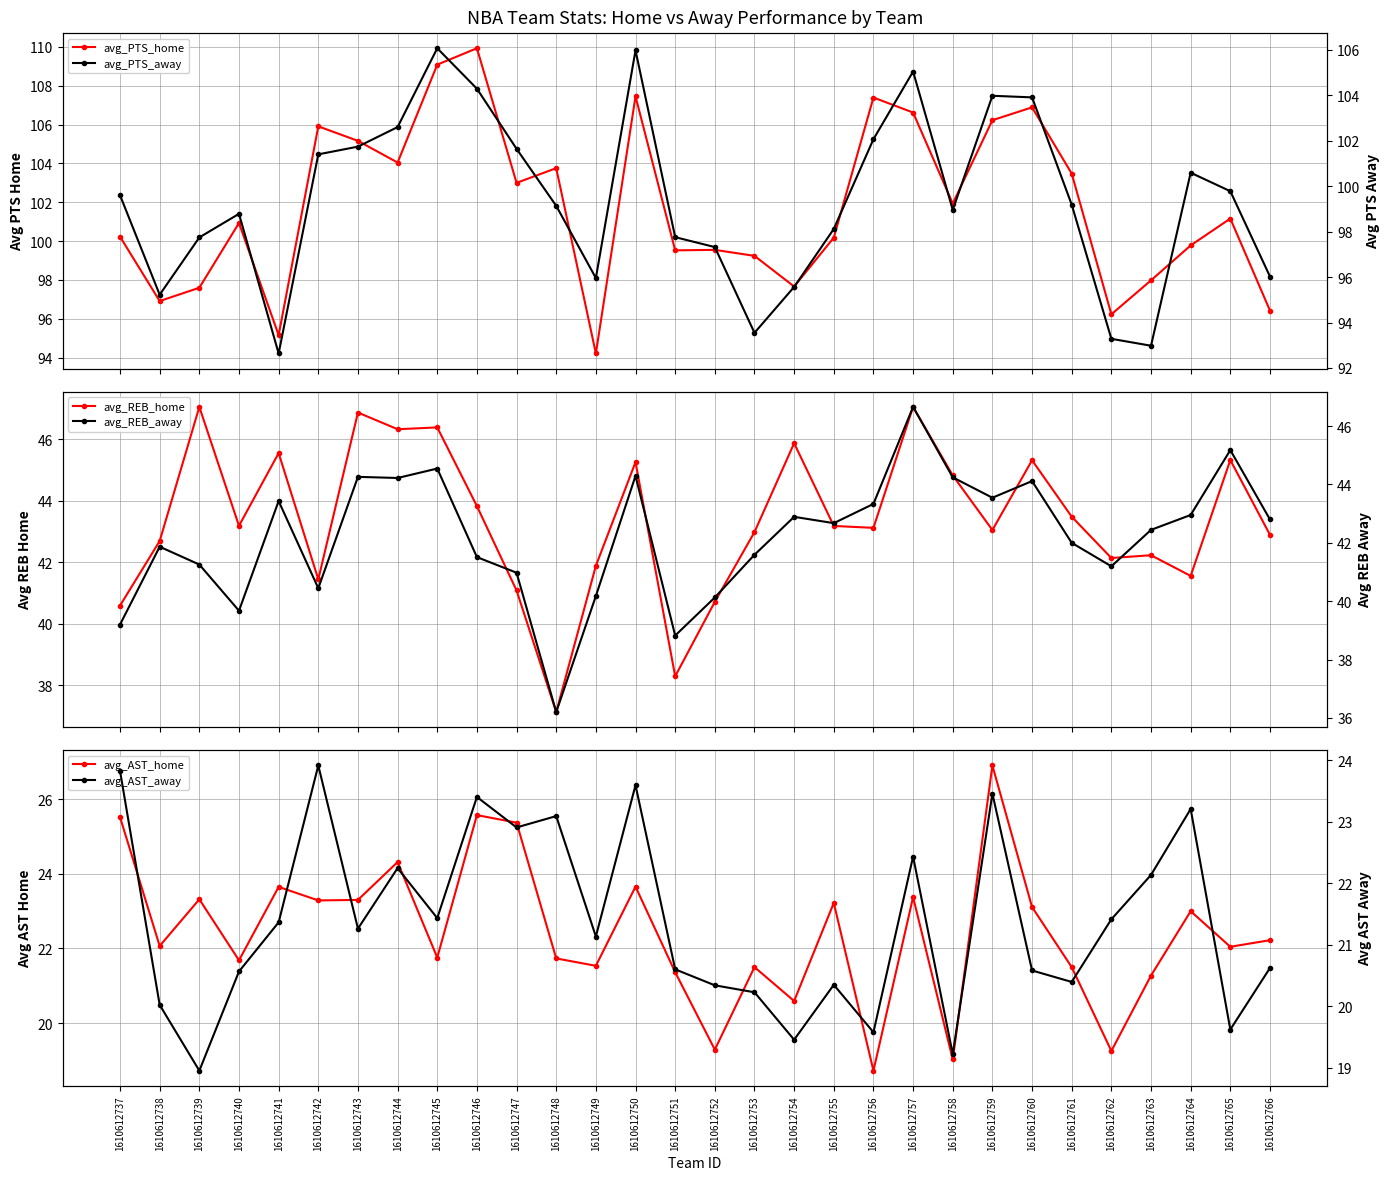

What is the difference between the second highest and minimum values in the avg_PTS_home series?

14.9